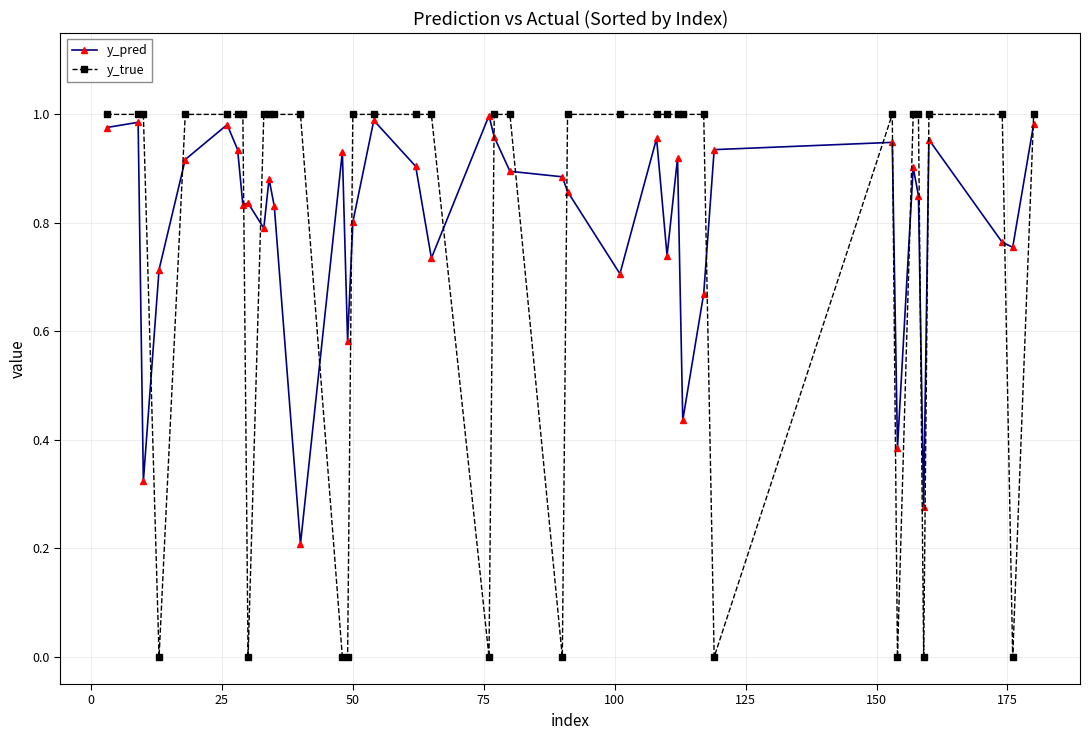

Which series has the widest spread of values?

y_true